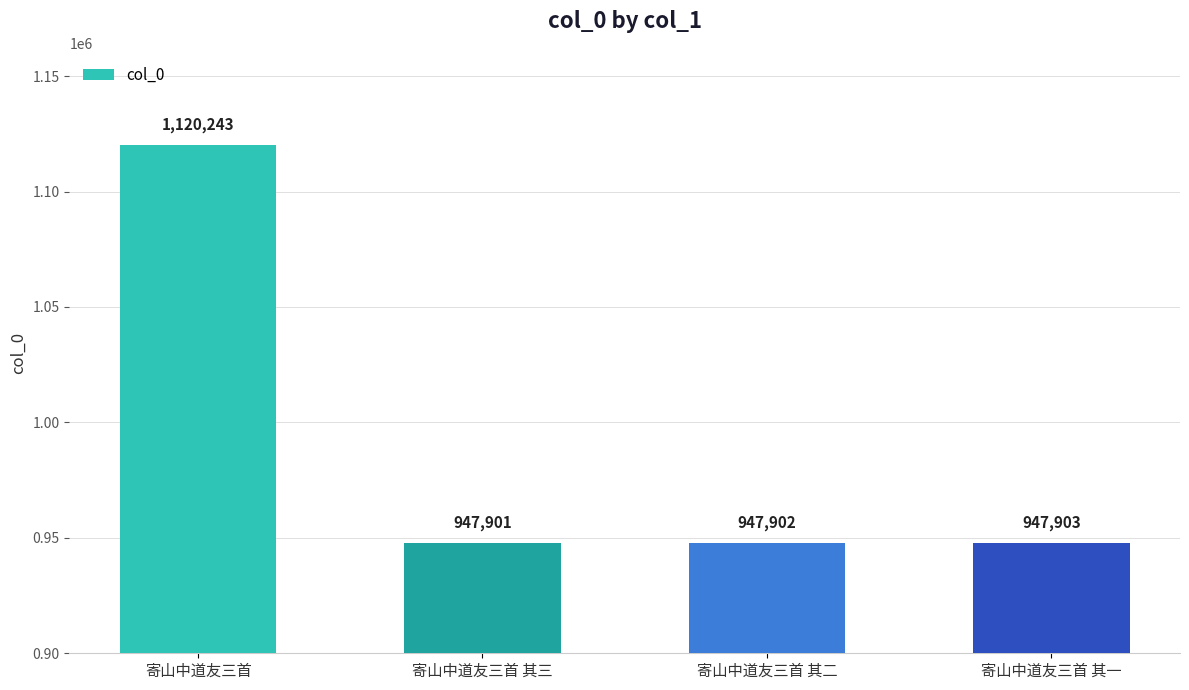

How many data points are less than 947903?

2